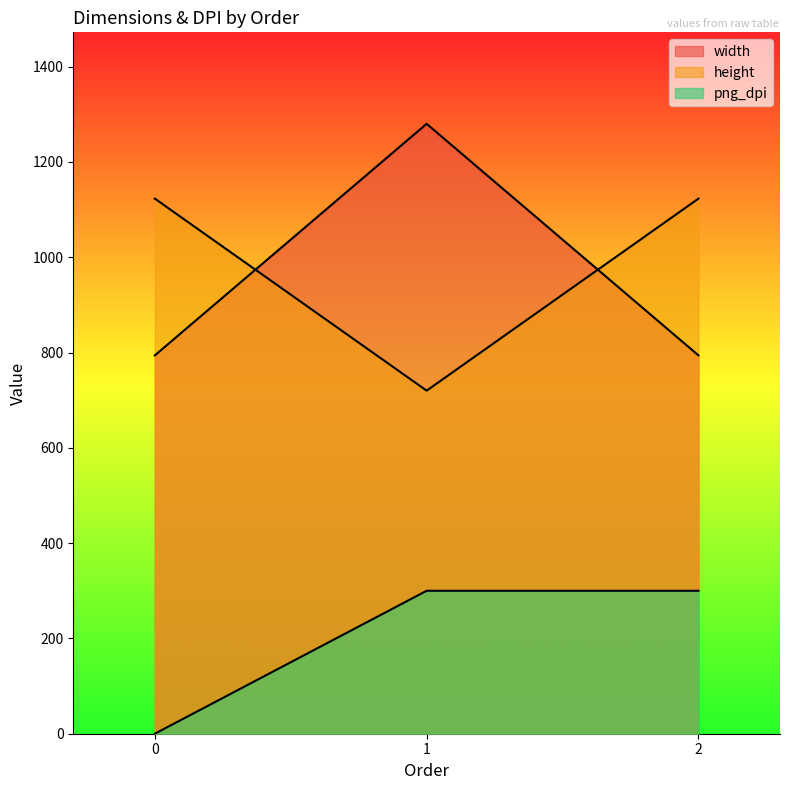

Does the chart have visible grid lines?

No